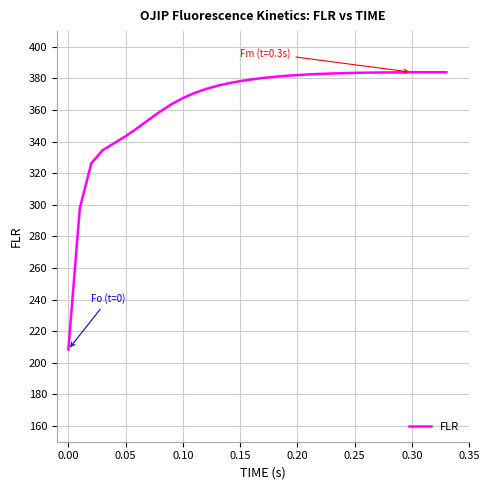

Reading right to left, what are all the values shown in this chart?

383.9	383.9	383.9	384.0	383.9	383.9	383.8	383.7	383.5	383.4	383.2	382.9	382.6	382.2	381.7	381.1	380.3	379.4	378.3	377.0	375.4	373.3	370.8	367.6	363.7	359.0	353.8	348.5	343.5	339.1	334.6	326.3	297.8	208.4